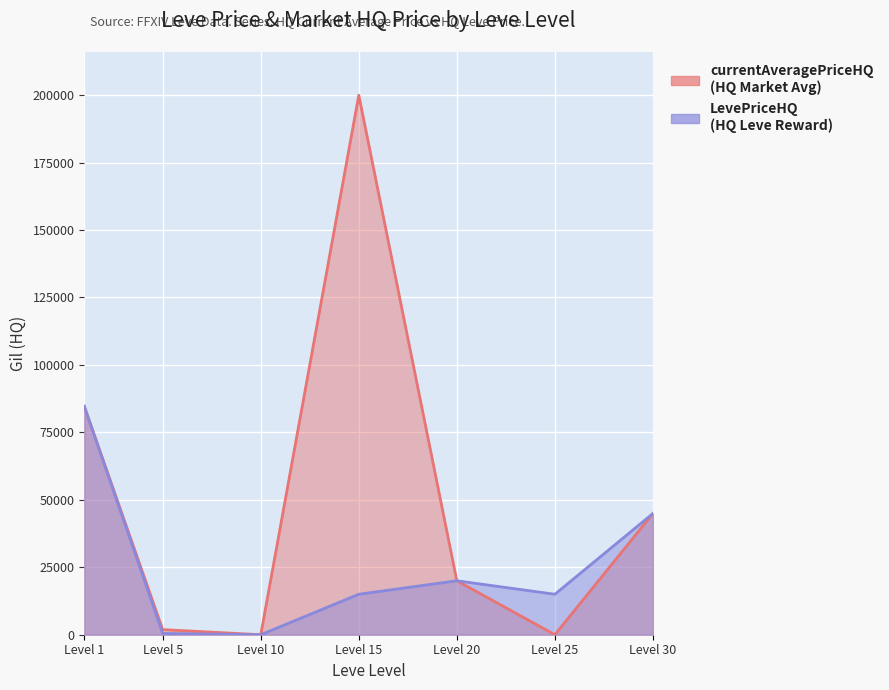

At which label does the data first exceed 14999?

Level 1